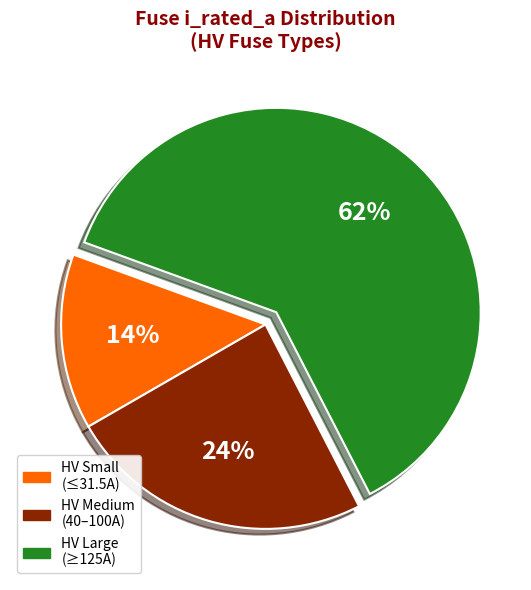

To the nearest percent, what is the difference between the HV Small (≤31.5A) and HV Medium (40–100A) slice percentages?

10%